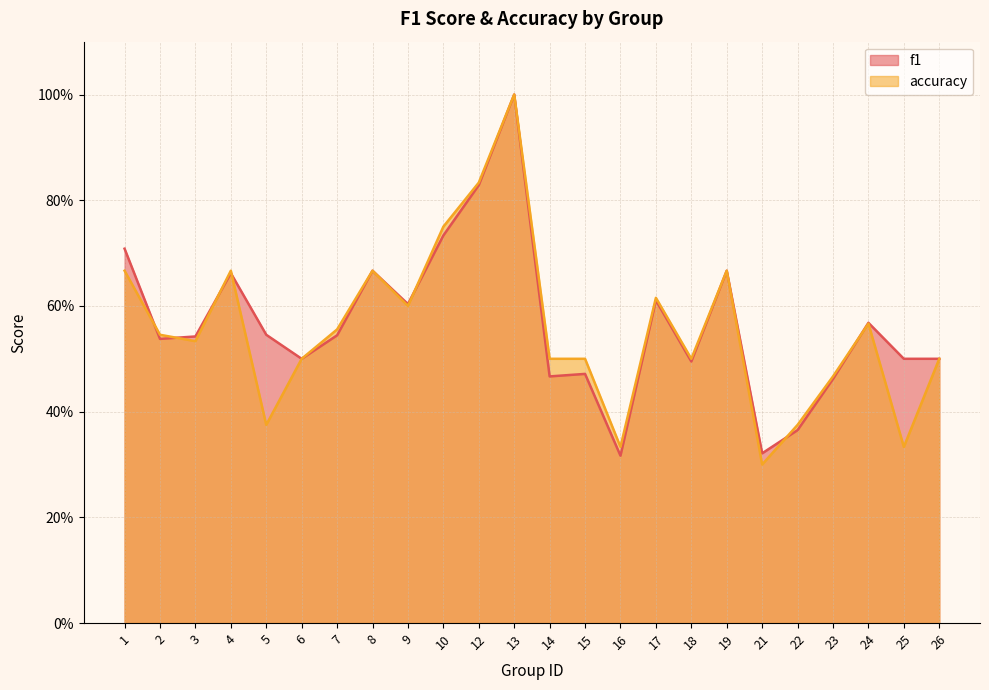

Rank the series at 7 from highest to lowest value.

accuracy, f1